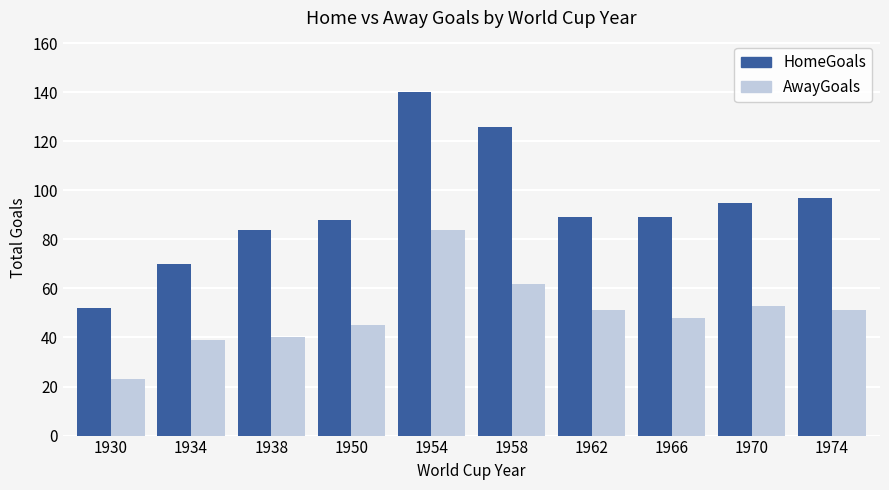

Rank the series at 1954 from lowest to highest value.

AwayGoals, HomeGoals